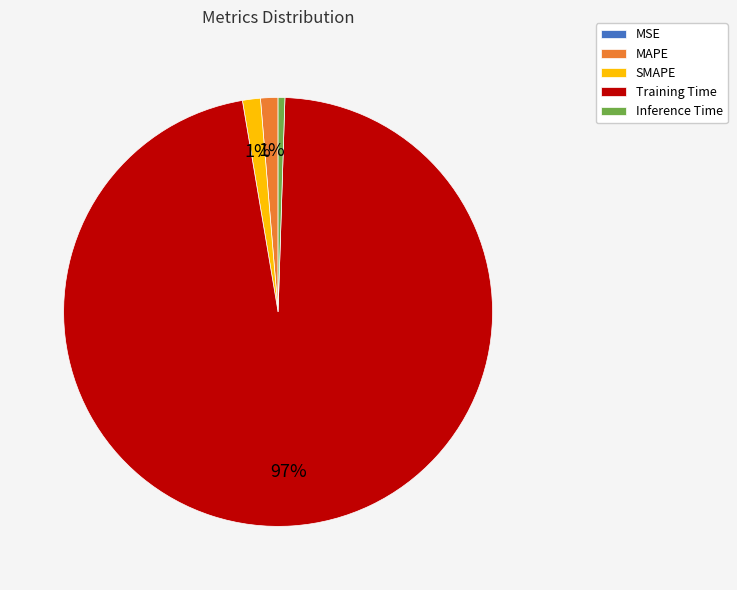

Between Inference Time and Training Time, which is larger?

Training Time